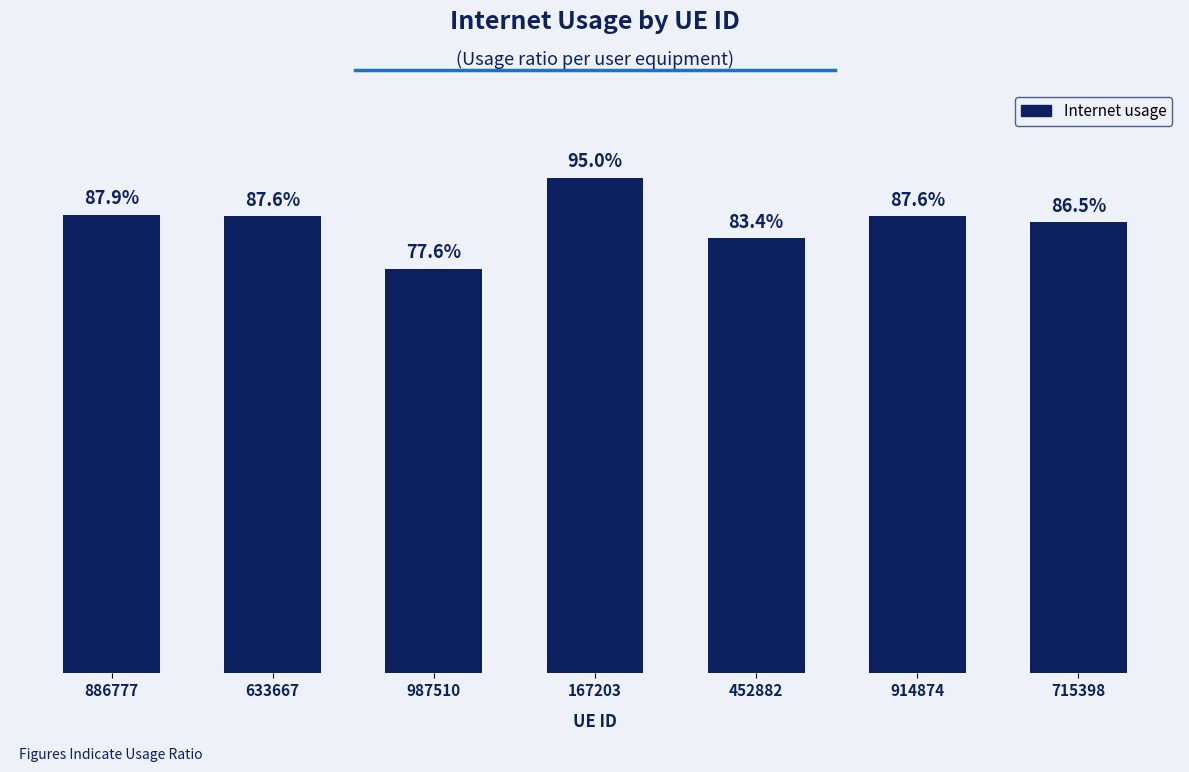

At which category does the chart reach its minimum across all series?

987510